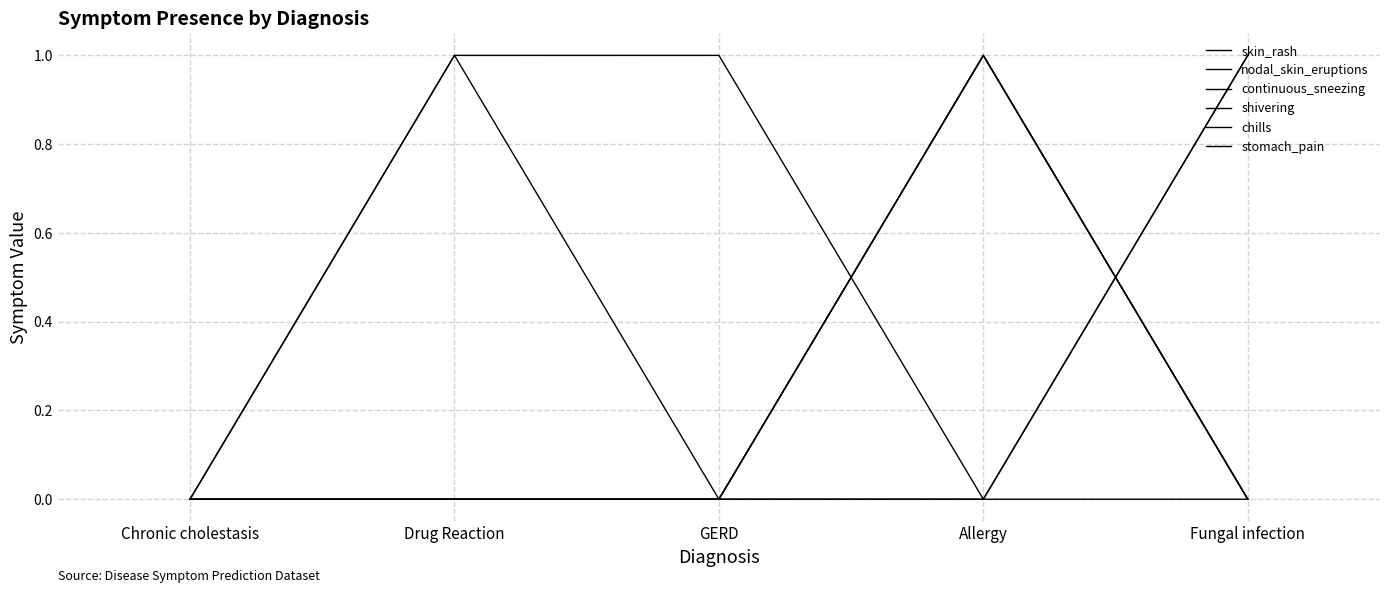

The skin_rash series shows 1 at Fungal infection. True or false?

False